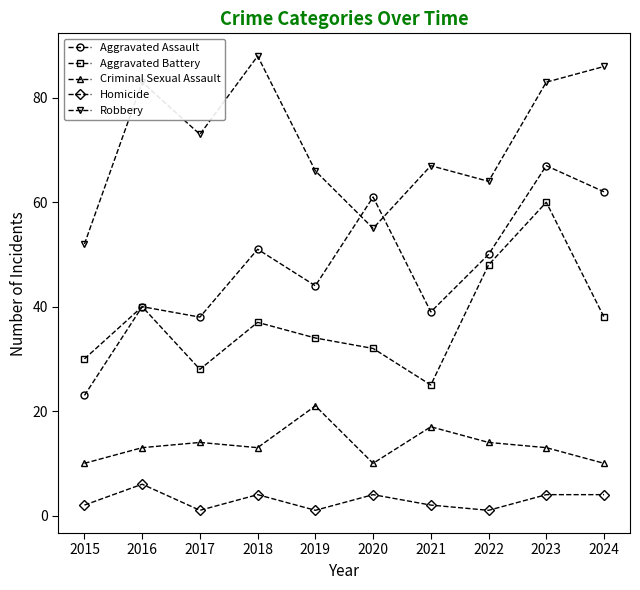

List the series in order of their peak value, lowest first.

Homicide, Criminal Sexual Assault, Aggravated Battery, Aggravated Assault, Robbery